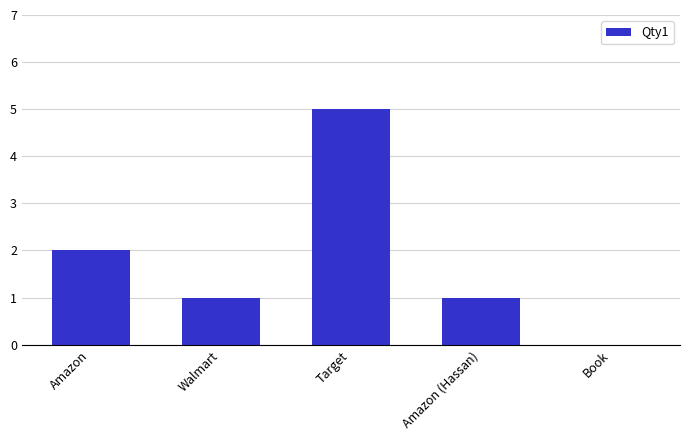

What is the ratio of the value at Amazon (Hassan) to the value at Amazon?

0.5